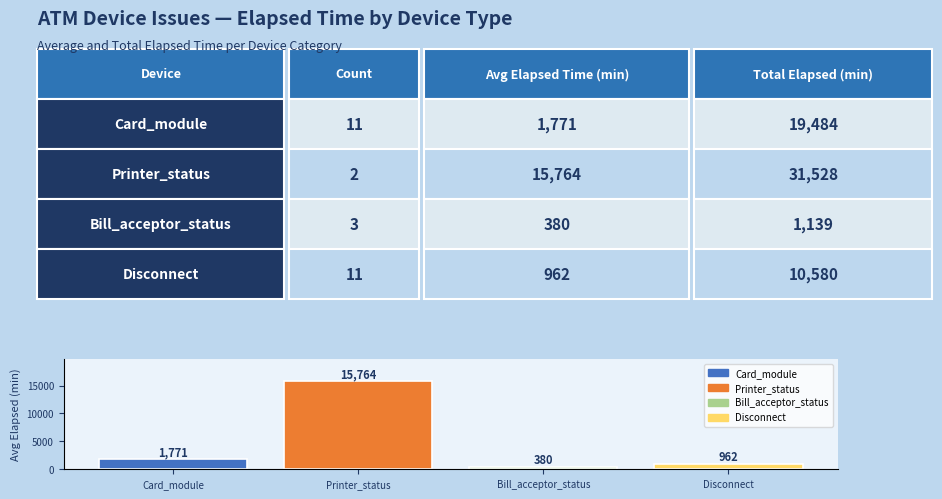

What is the difference between the maximum and second lowest values?

14802